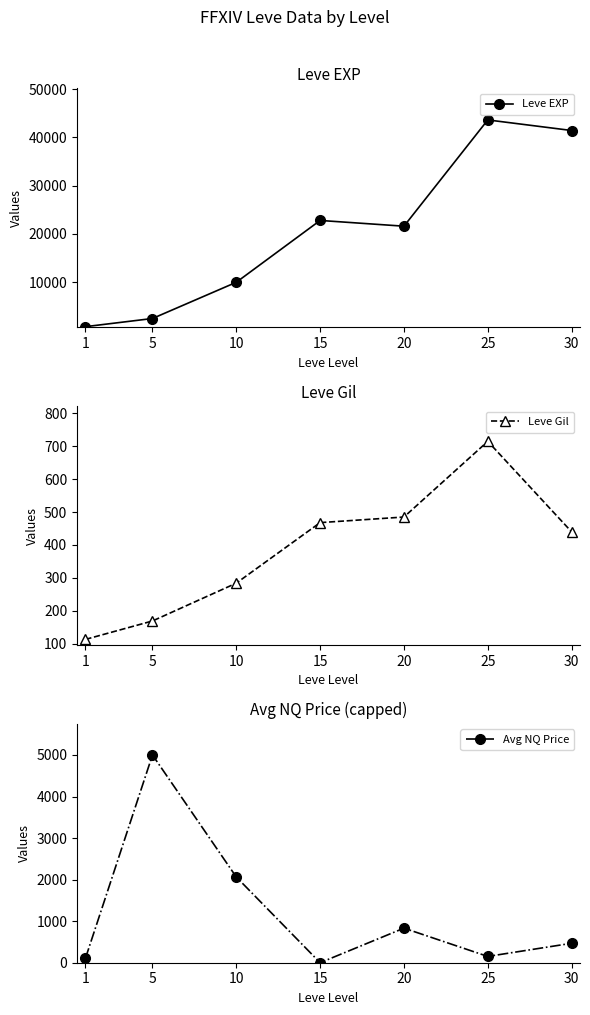

What is the difference between the maximum and minimum values in the Avg NQ Price series?

5000.0